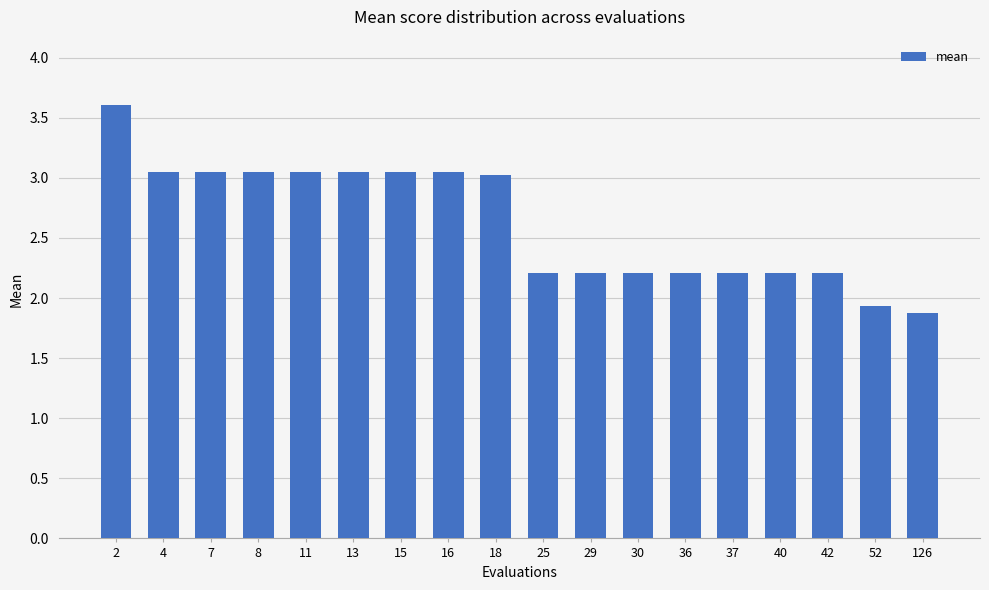

Is it true that the value at 30 is 2.2?

True